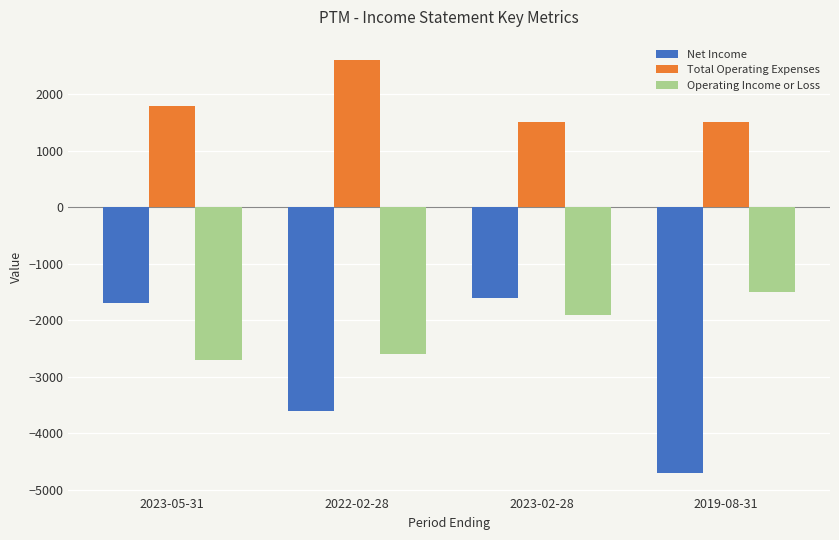

The value of Net Income at 2023-05-31 is -1700. True or false?

True